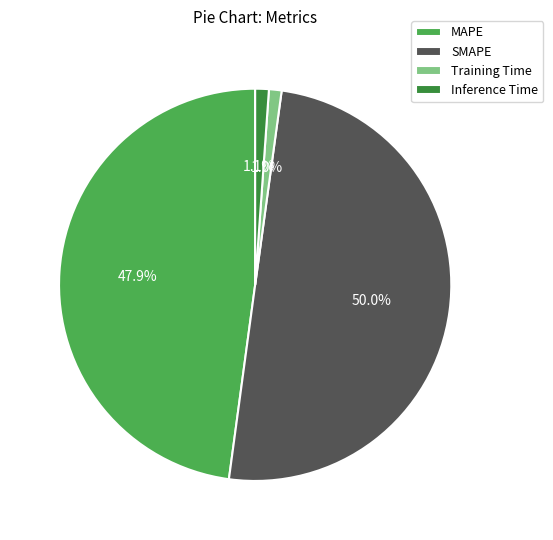

Combined, do Training Time and MAPE account for over 50%?

No